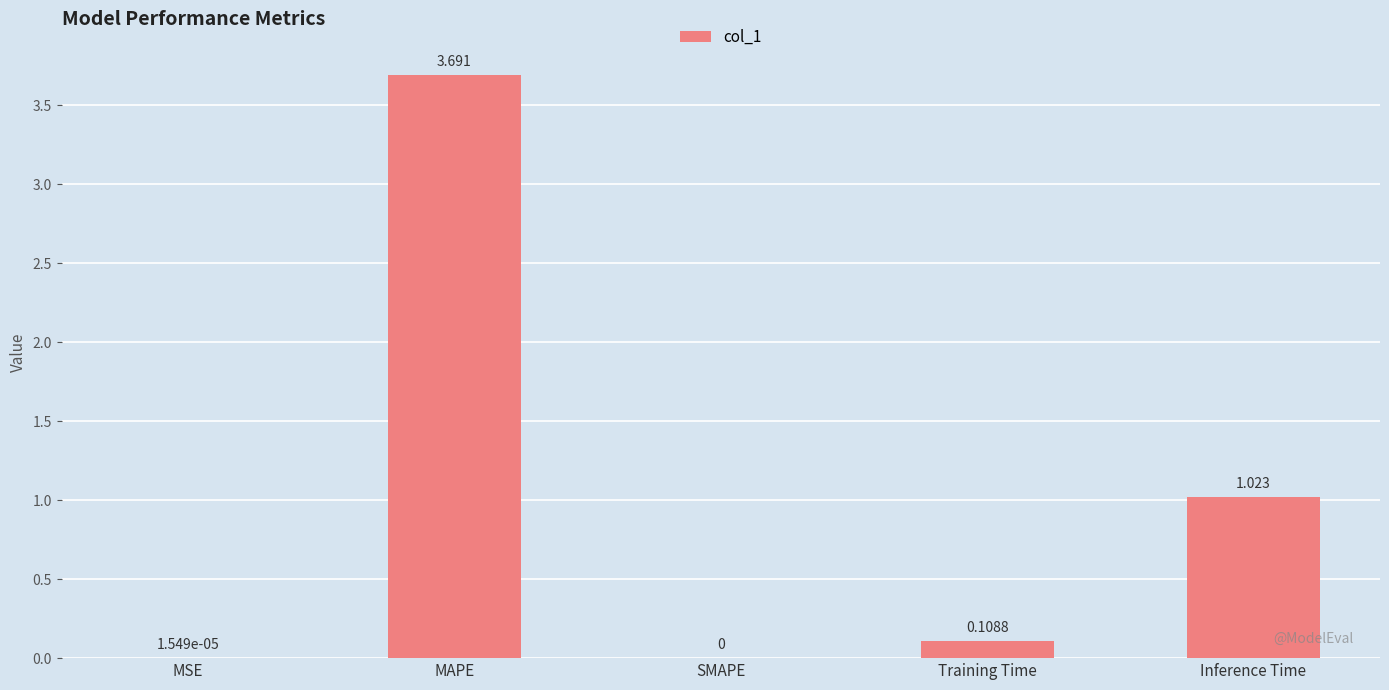

Is it true that the value at SMAPE is 0.0?

True